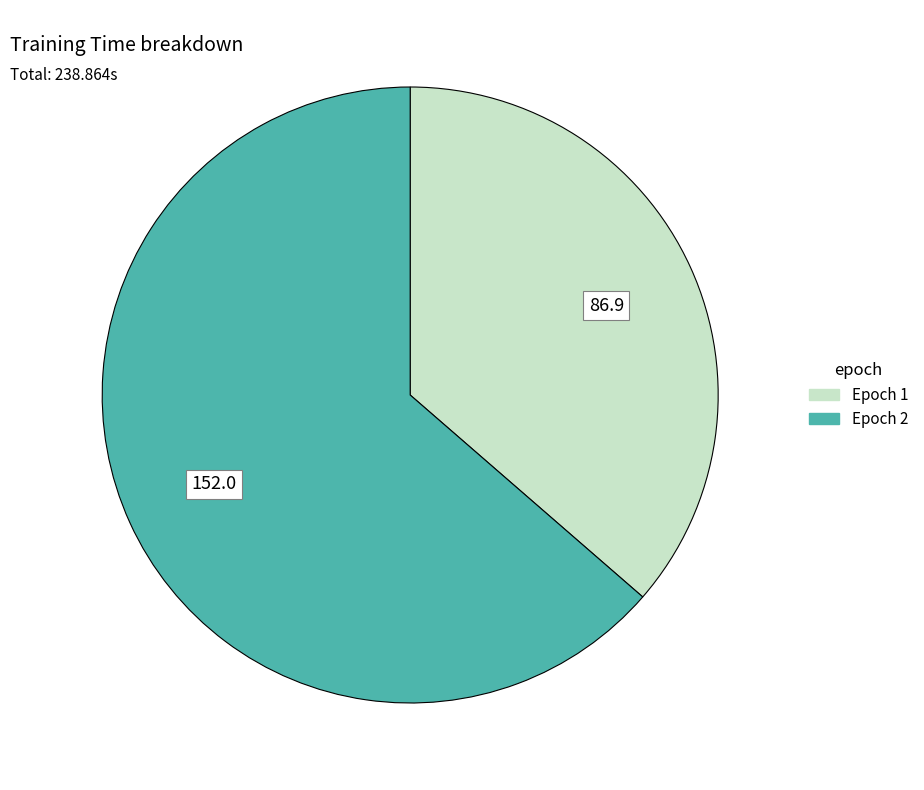

Do Epoch 2 and Epoch 1 together represent more than half of the pie?

Yes